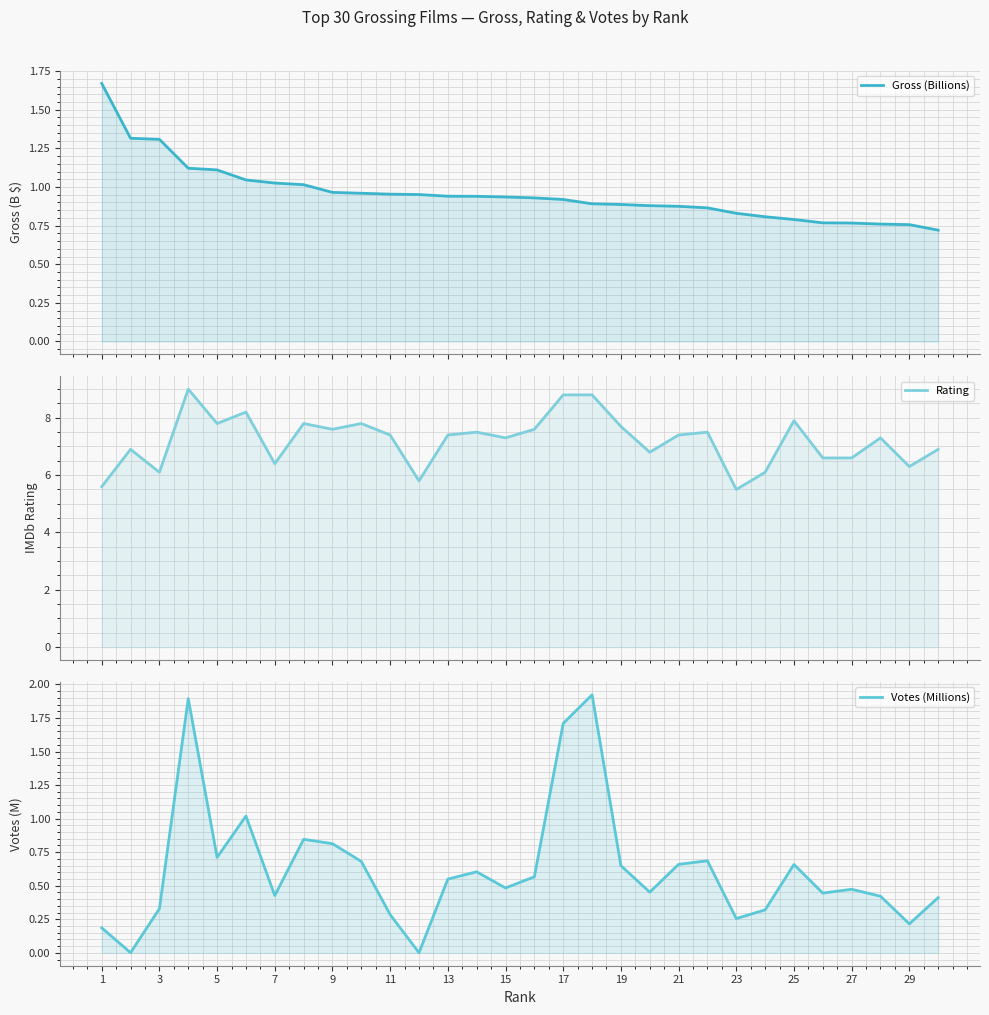

True or false: Gross (Billions) and Rating cross at least once.

False